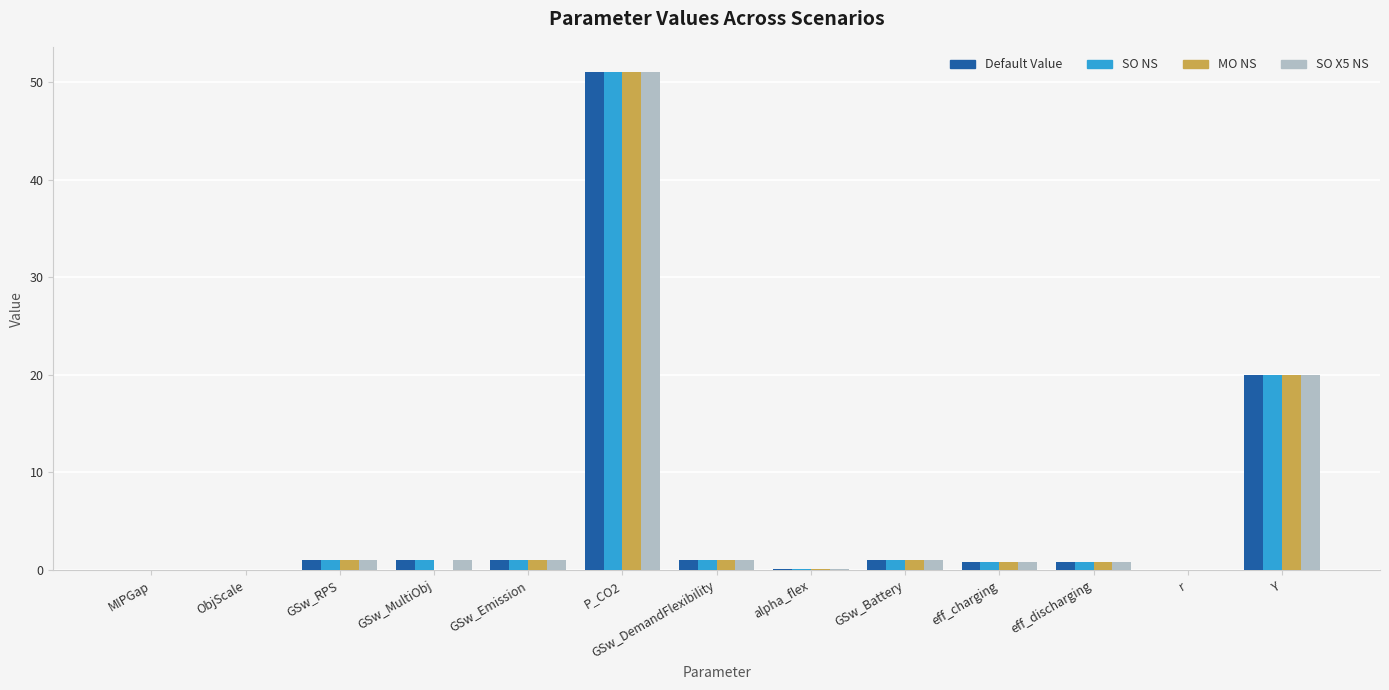

What is the sum of all MO NS values?

76.9